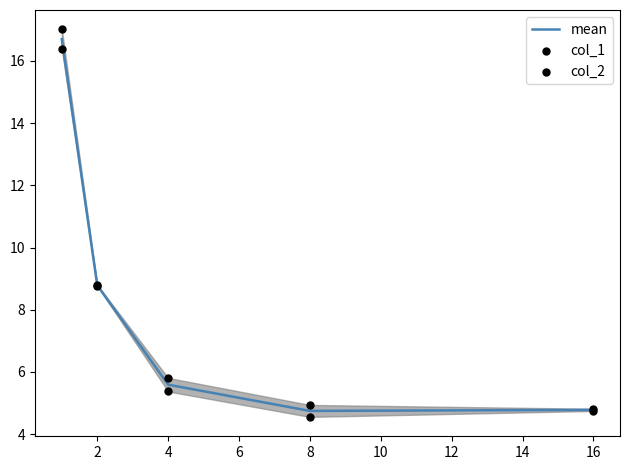

At how many categories does at least one series exceed 15?

1